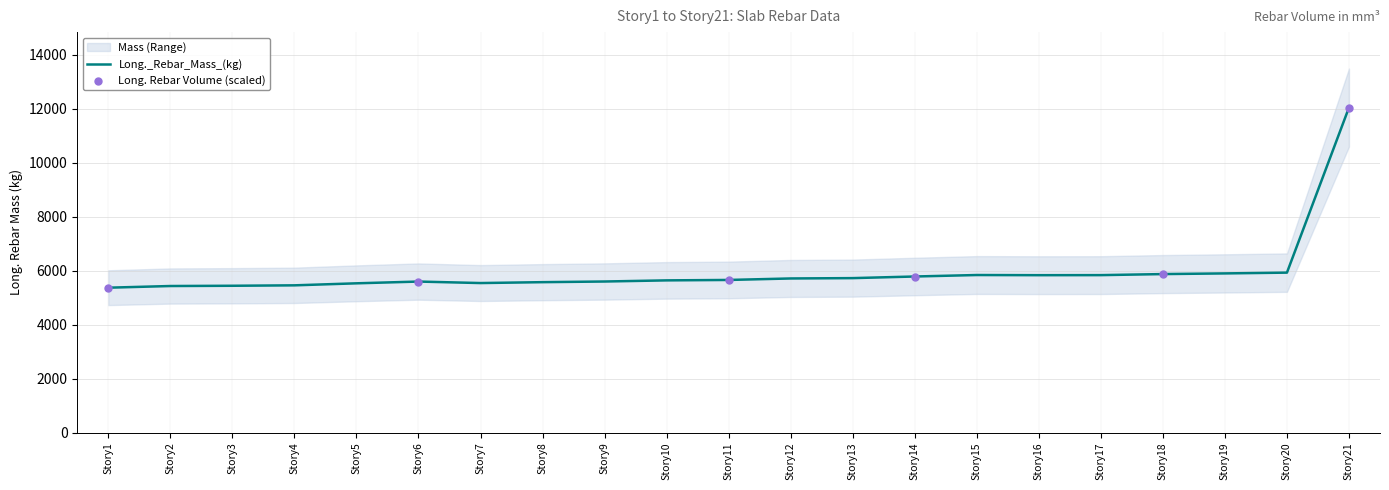

What is the ratio of the value at Story3 to the value at Story5?

1.0